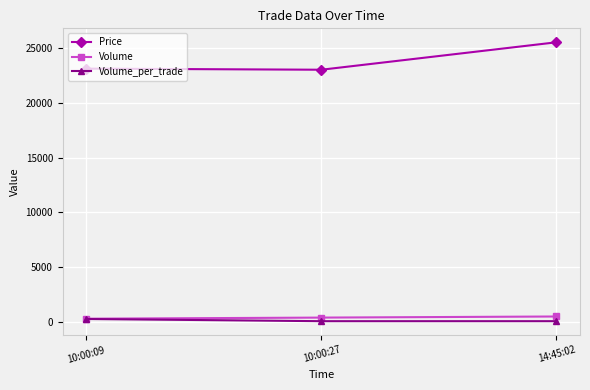

Which series has the largest range (max minus min)?

Price